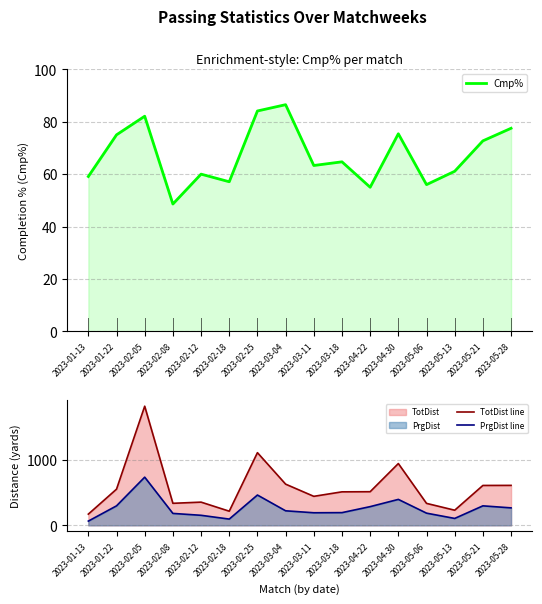

Which series has the largest total across all categories?

TotDist line